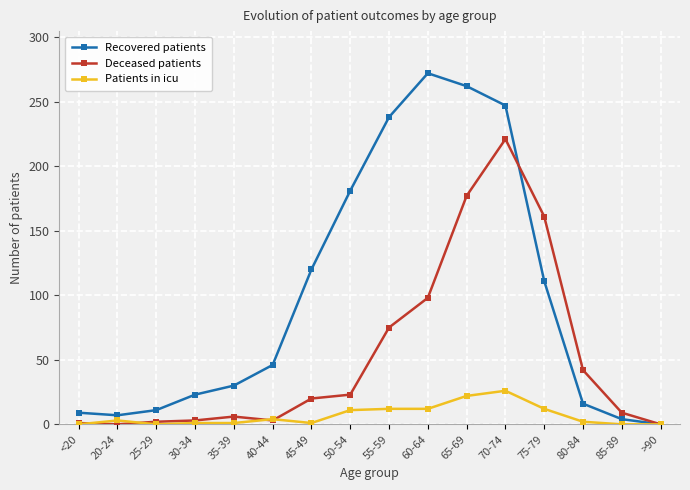

Rank the series by their average value, from lowest to highest.

Patients in icu, Deceased patients, Recovered patients